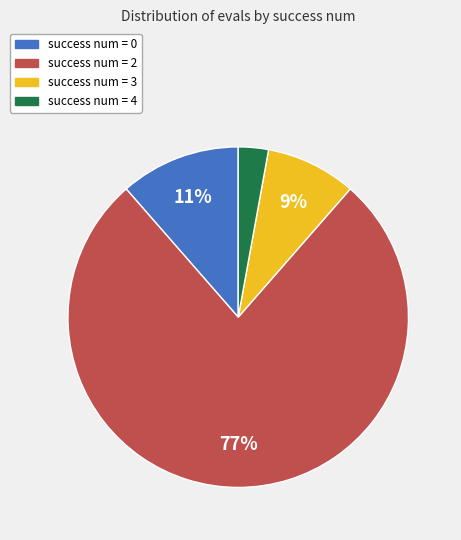

Is there any slice that represents more than half of the pie?

Yes